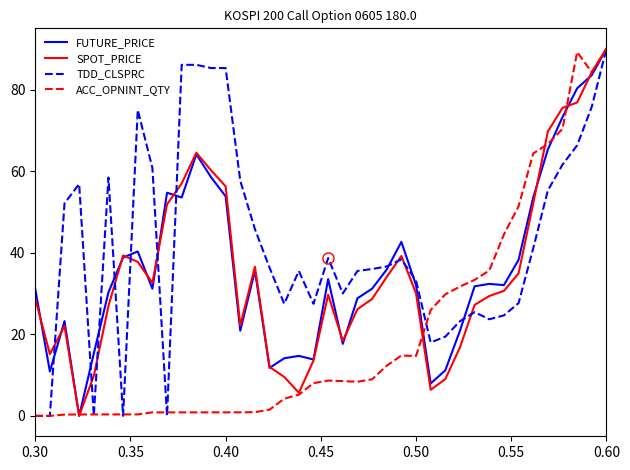

Which series has the largest total across all categories?

TDD_CLSPRC